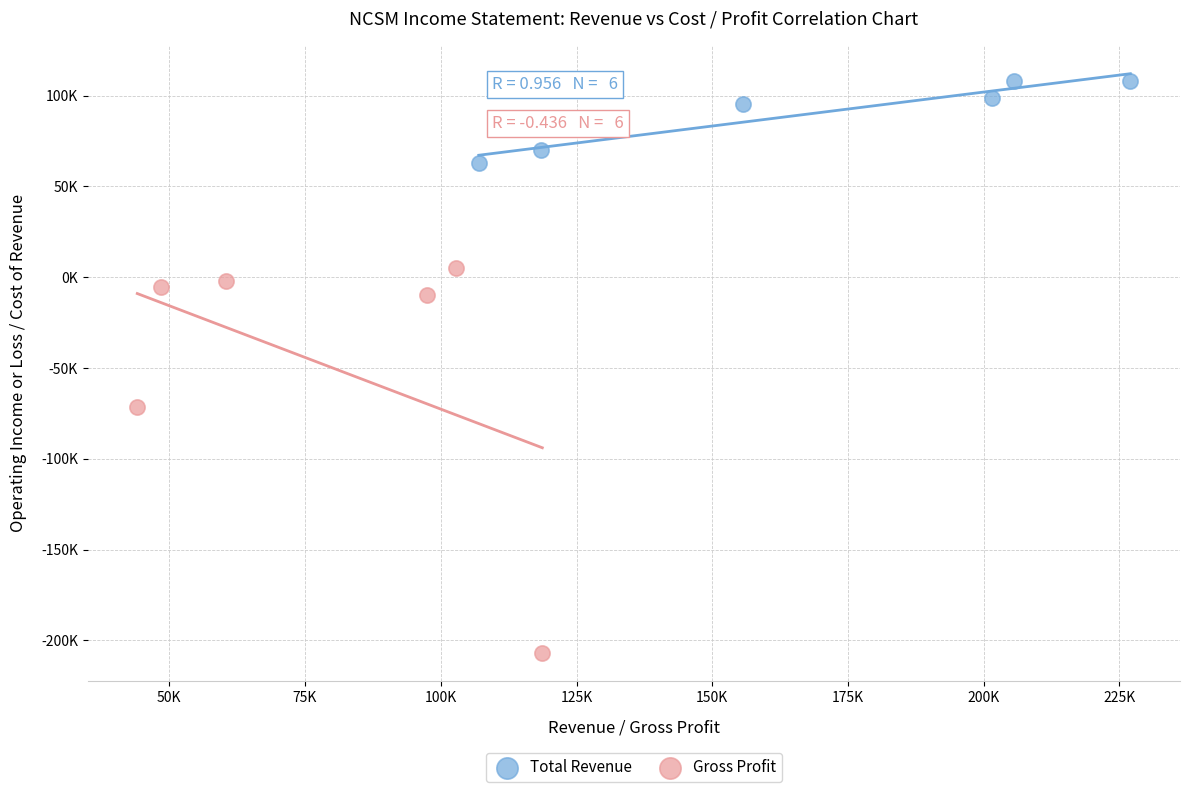

What are all the series names shown in the legend?

Total Revenue, Gross Profit